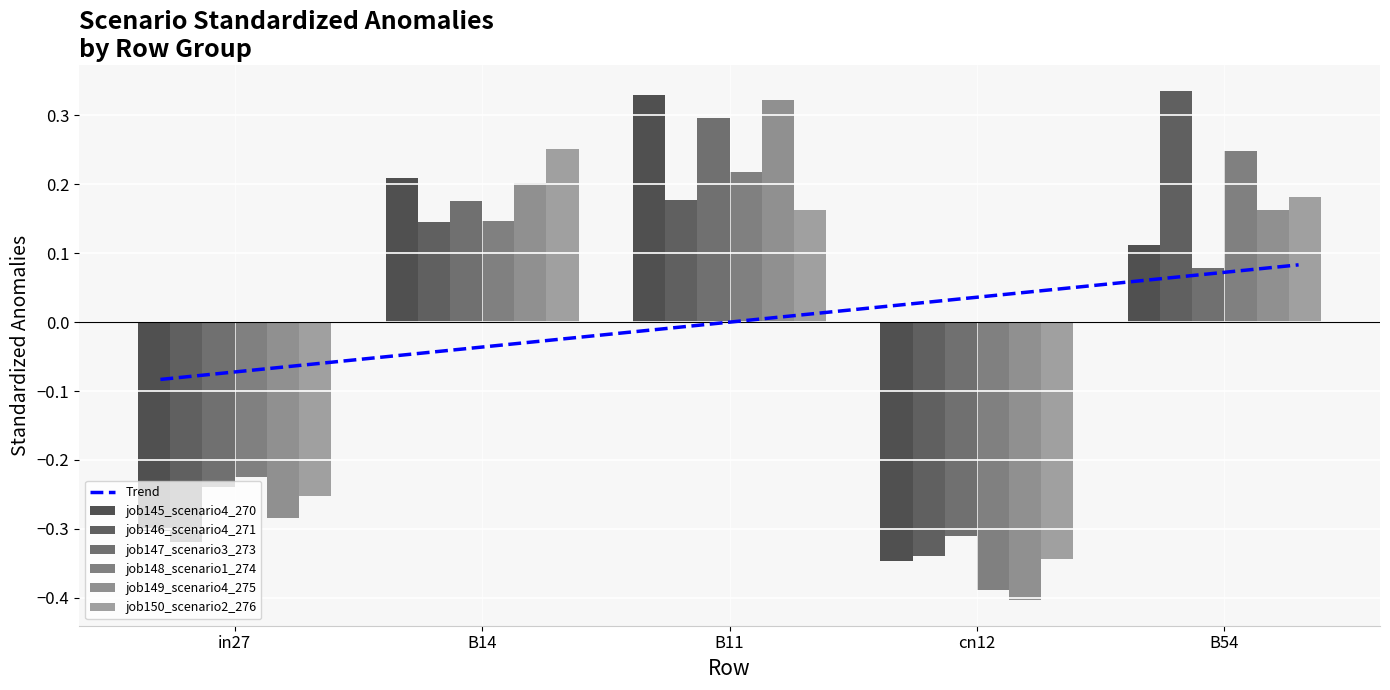

What are all the series names shown in the legend?

job145_scenario4_270, job146_scenario4_271, job147_scenario3_273, job148_scenario1_274, job149_scenario4_275, job150_scenario2_276